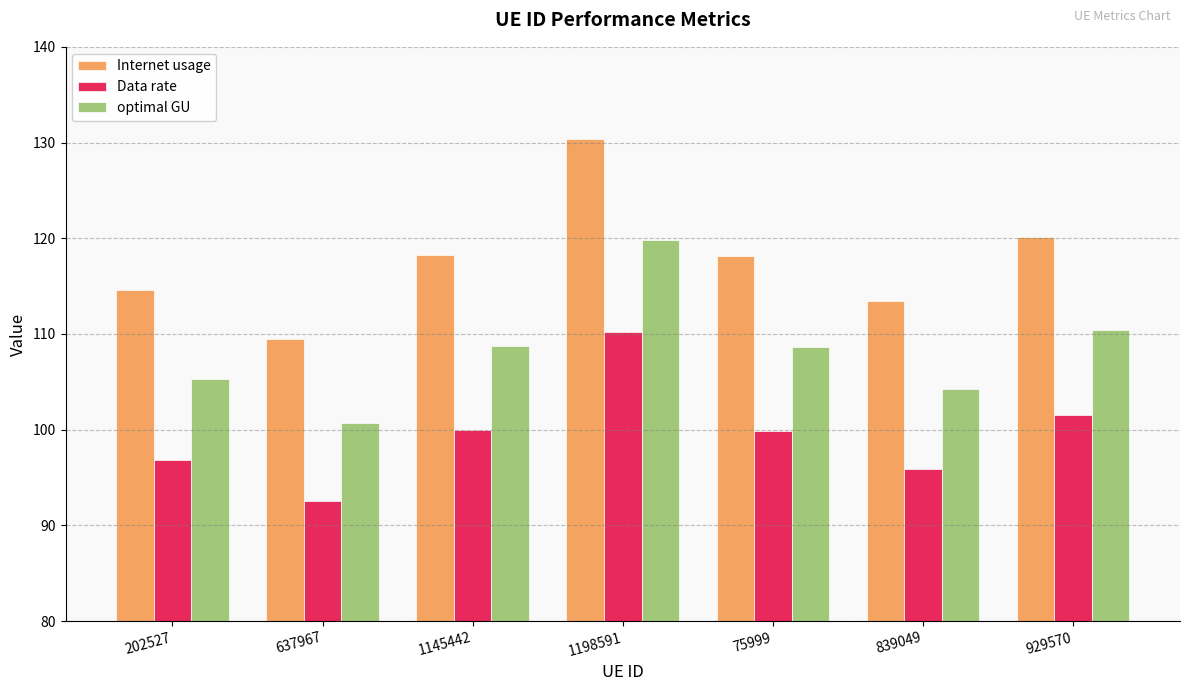

What are all the series names shown in the legend?

Internet usage, Data rate, optimal GU